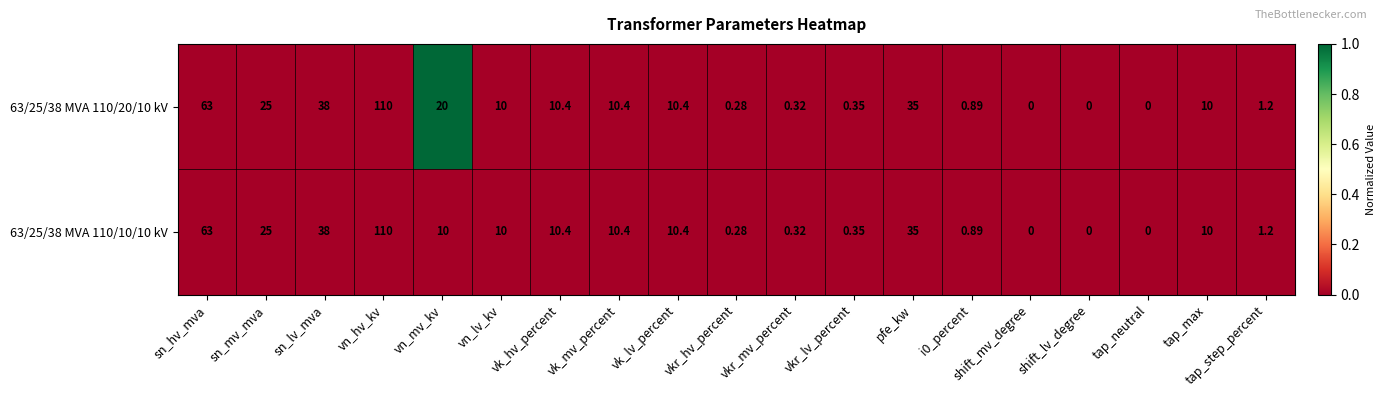

At which category is the sum across all series the highest?

vn_hv_kv